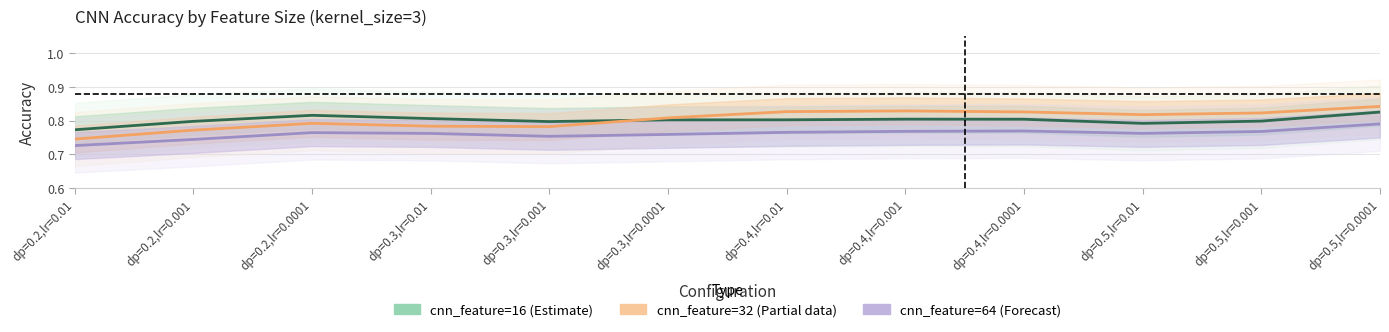

What position from the right is dp=0.3,lr=0.001?

8